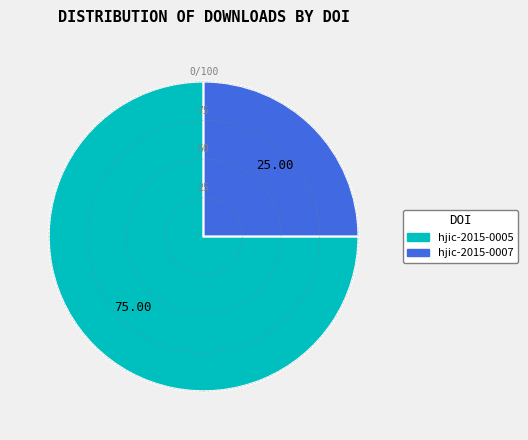

Does any single category account for the majority?

Yes